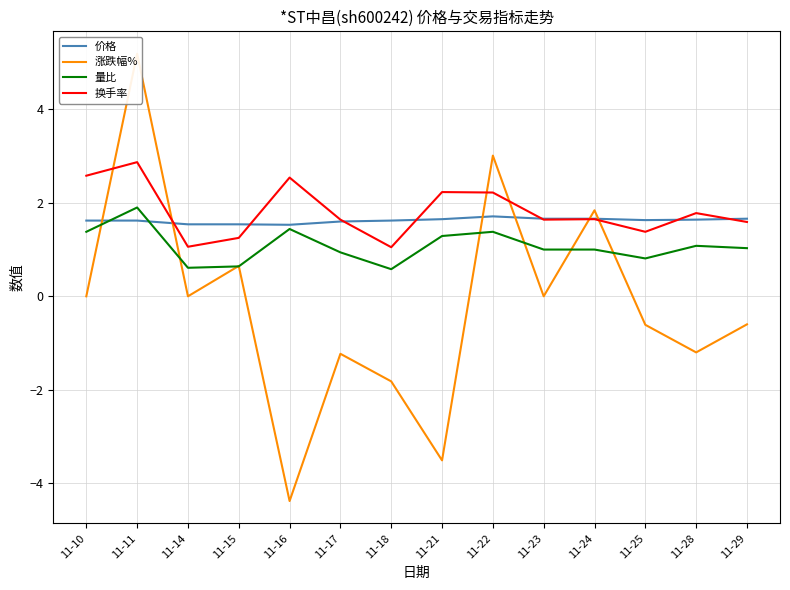

After their last crossing, which series has the higher values: 量比 or 价格?

价格